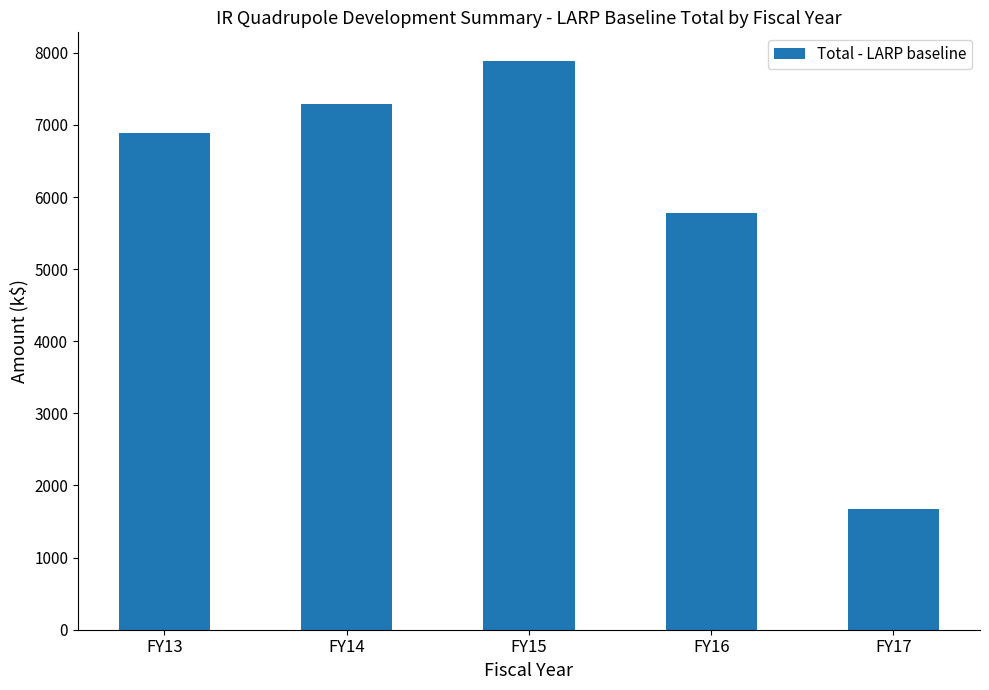

What is the value of the 2nd bar from the left?

7295